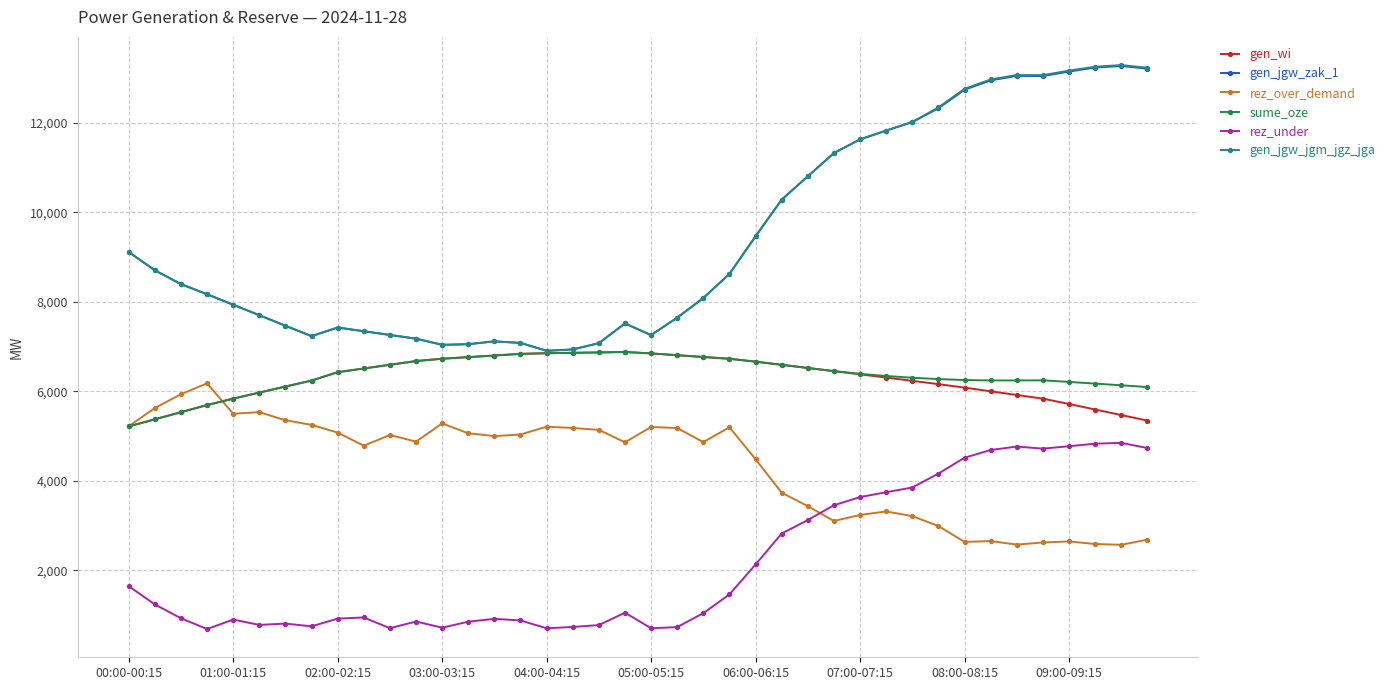

What is the value of the gen_jgw_zak_1 point at the 28th from the left?

11327